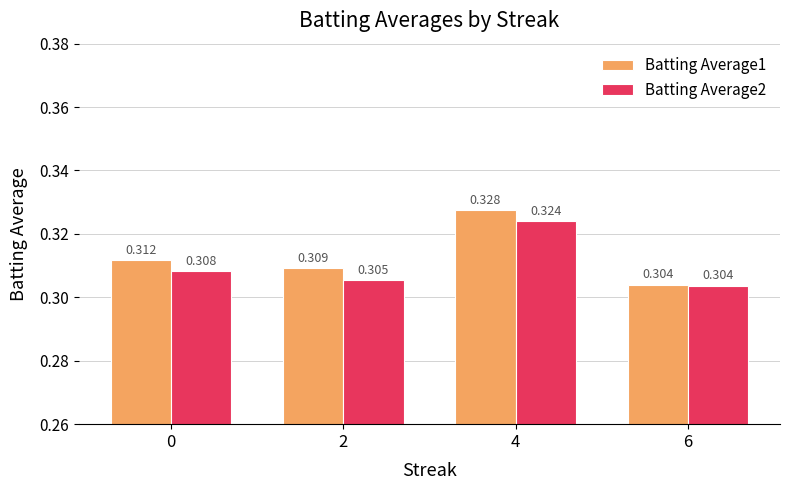

Where is Batting Average2 nearest to the value 0?

6